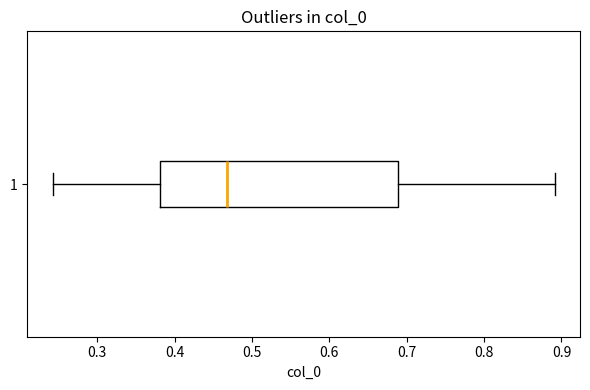

Transcribe this box plot: give where the median line is, the range the box spans, and where the two whiskers end, as read against the x-axis. The values are not printed on the chart, so give them approximately, as read against the axis.

median 0.47, box 0.38 to 0.69, whiskers 0.24 to 0.89